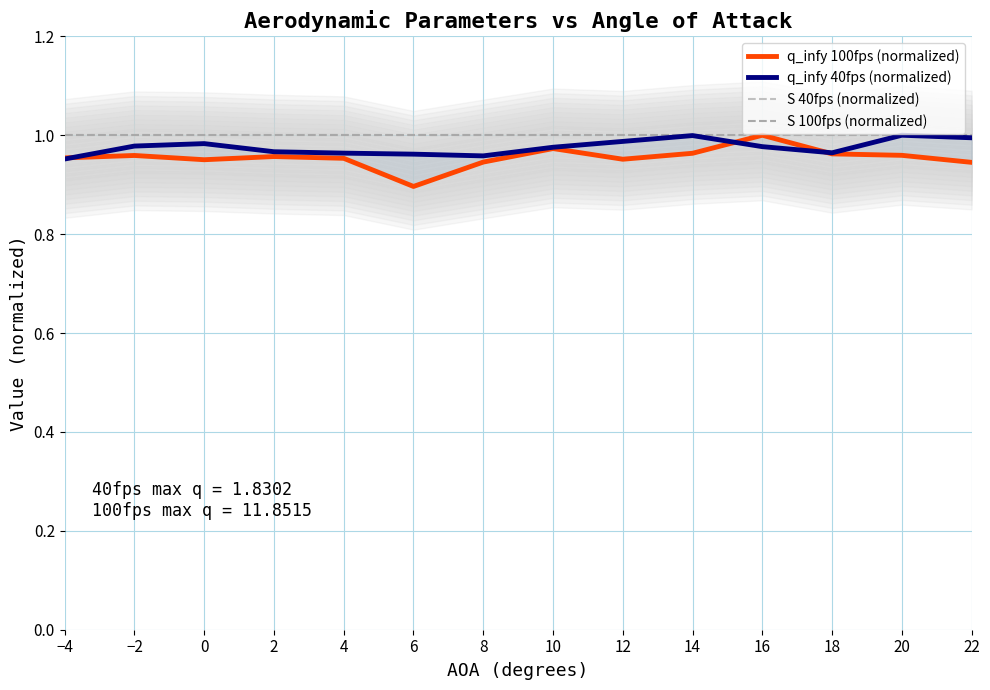

Reading left to right, transcribe all the data shown in this chart.

q_infy 100fps (normalized): 1.0	1.0	1.0	1.0	1.0	0.9	0.9	1.0	1.0	1.0	1.0	1.0	1.0	0.9
q_infy 40fps (normalized): 1.0	1.0	1.0	1.0	1.0	1.0	1.0	1.0	1.0	1.0	1.0	1.0	1.0	1.0
S 40fps (normalized): 1.0	1.0	1.0	1.0	1.0	1.0	1.0	1.0	1.0	1.0	1.0	1.0	1.0	1.0
S 100fps (normalized): 1.0	1.0	1.0	1.0	1.0	1.0	1.0	1.0	1.0	1.0	1.0	1.0	1.0	1.0